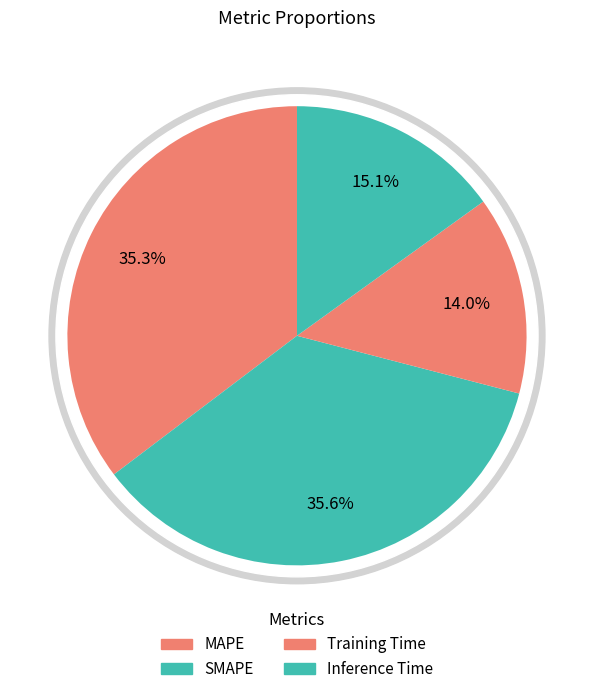

To the nearest percent, what is the average slice percentage?

25%